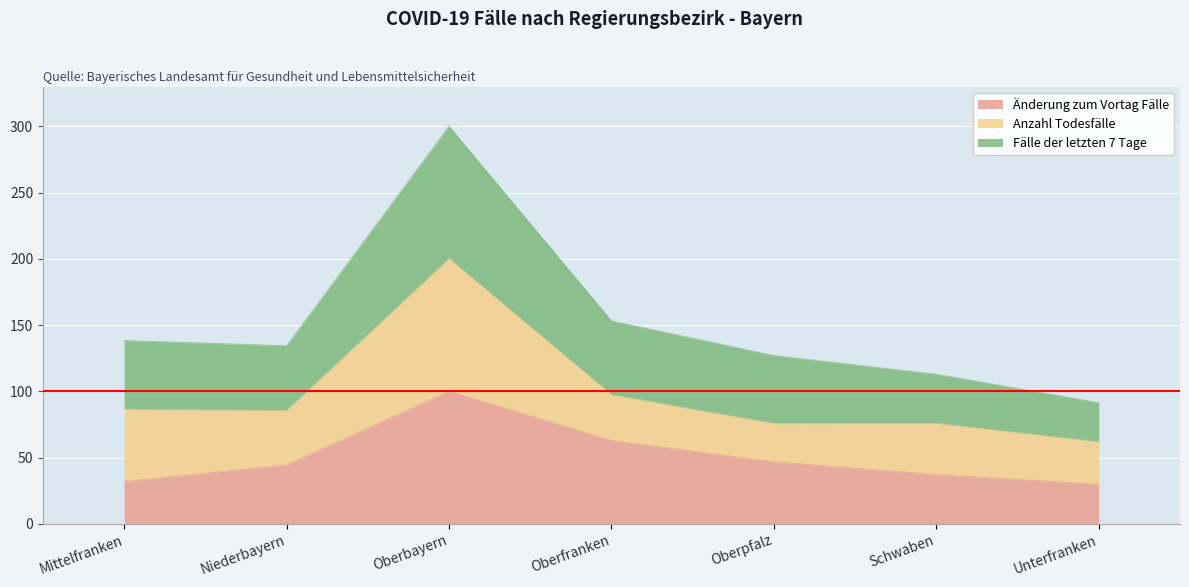

What is the maximum value shown in the chart?

300.0